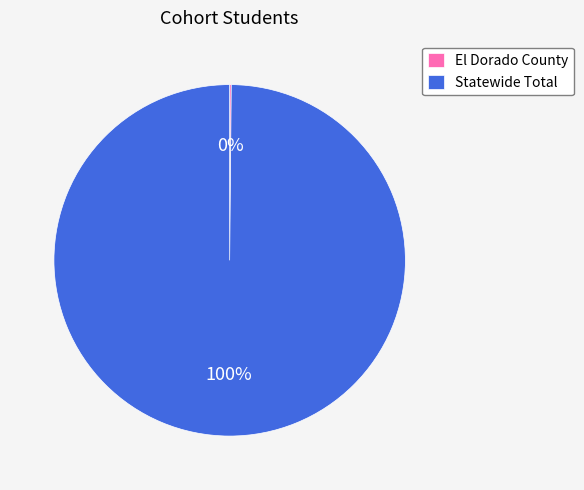

To the nearest percent, what is the average slice percentage?

50%